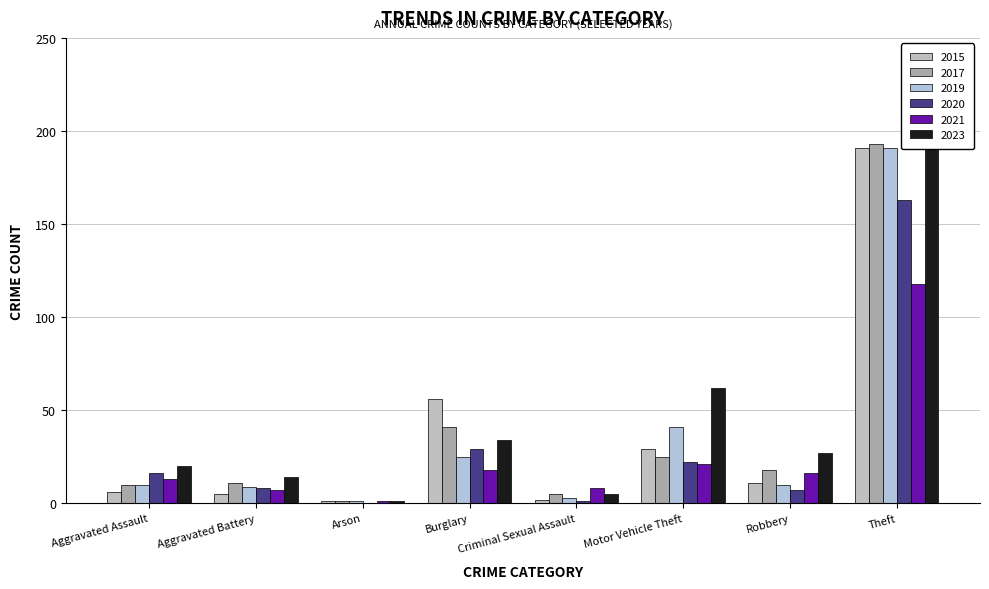

Rank the categories by 2023 value from lowest to highest.

Arson, Criminal Sexual Assault, Aggravated Battery, Aggravated Assault, Robbery, Burglary, Motor Vehicle Theft, Theft